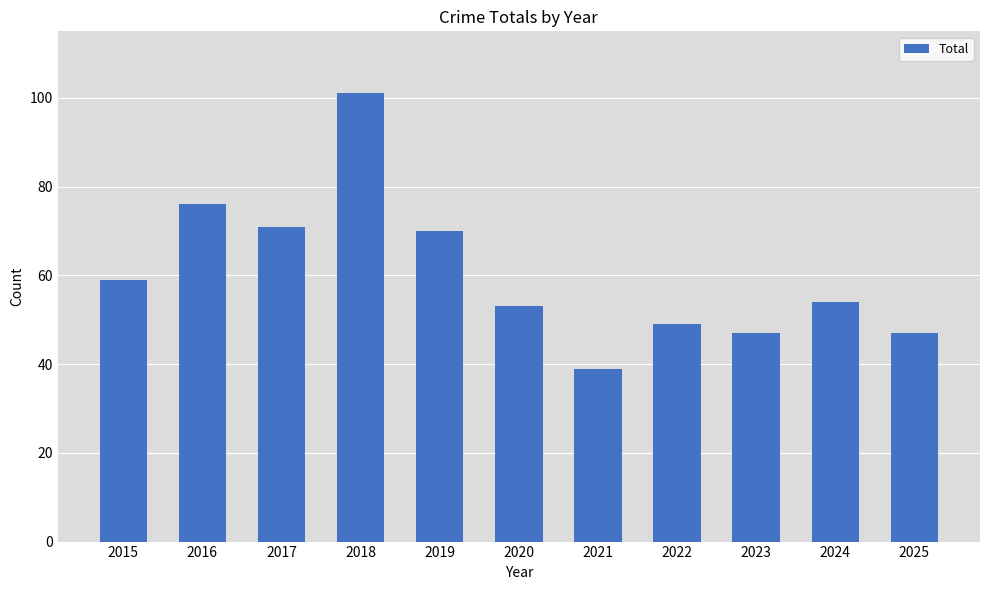

What is the value of the 2nd bar from the left?

76